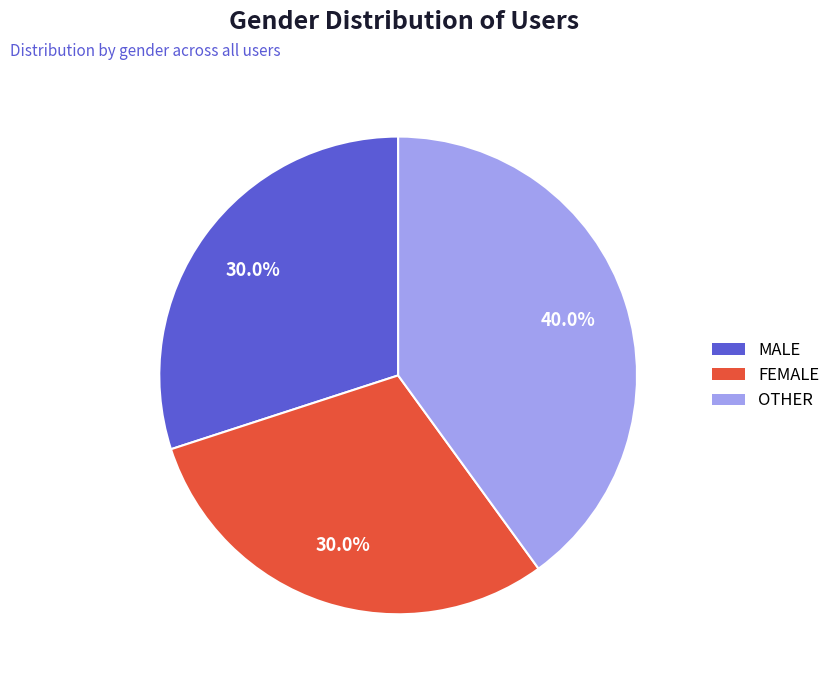

How many slices are in this pie chart?

3